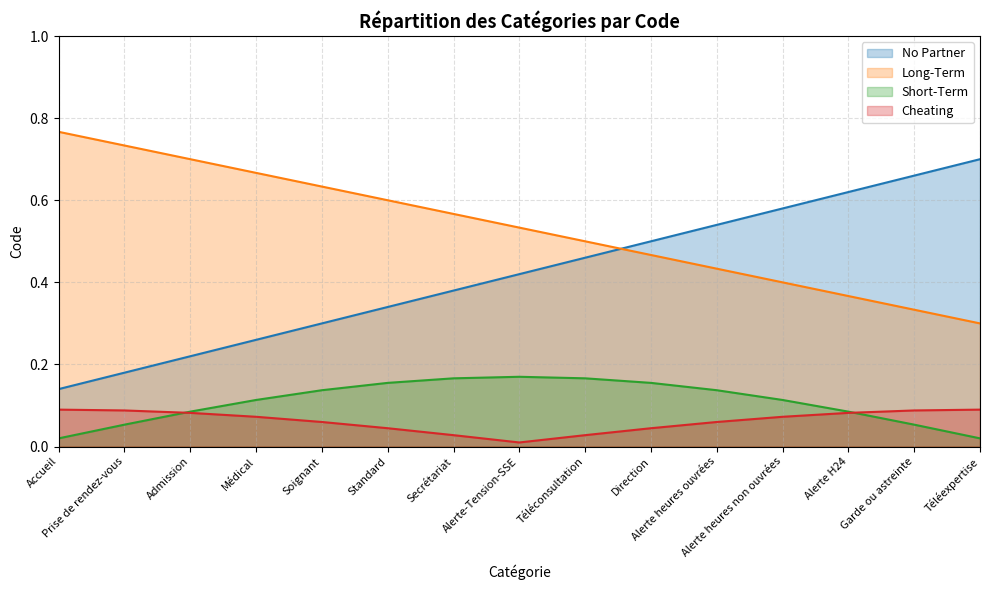

At which category does the chart reach its minimum across all series?

Alerte-Tension-SSE